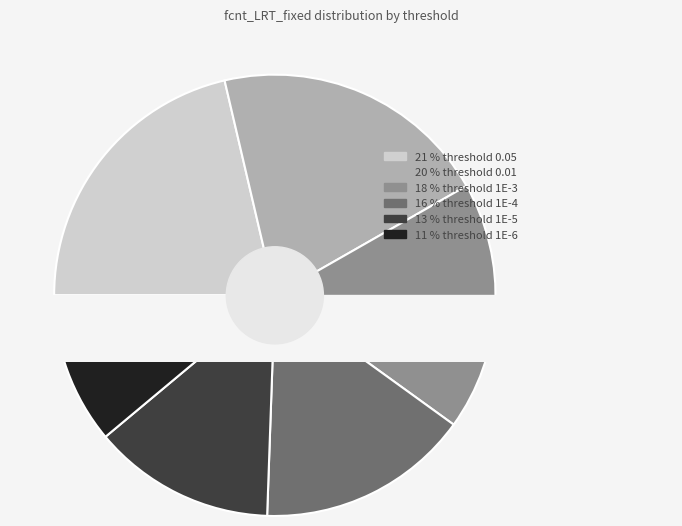

To the nearest percent, what is the difference between the largest and smallest slice percentages?

10%